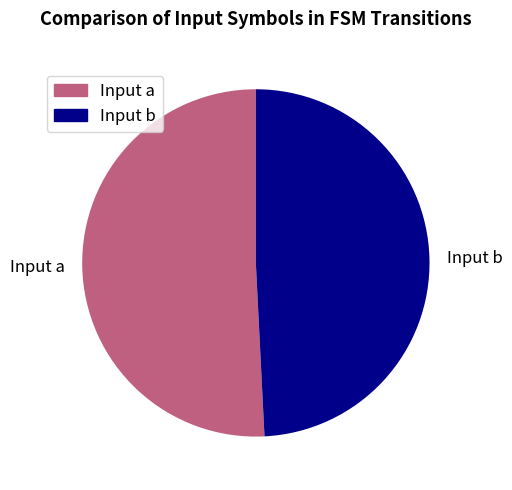

Do Input b and Input a together represent more than half of the pie?

Yes